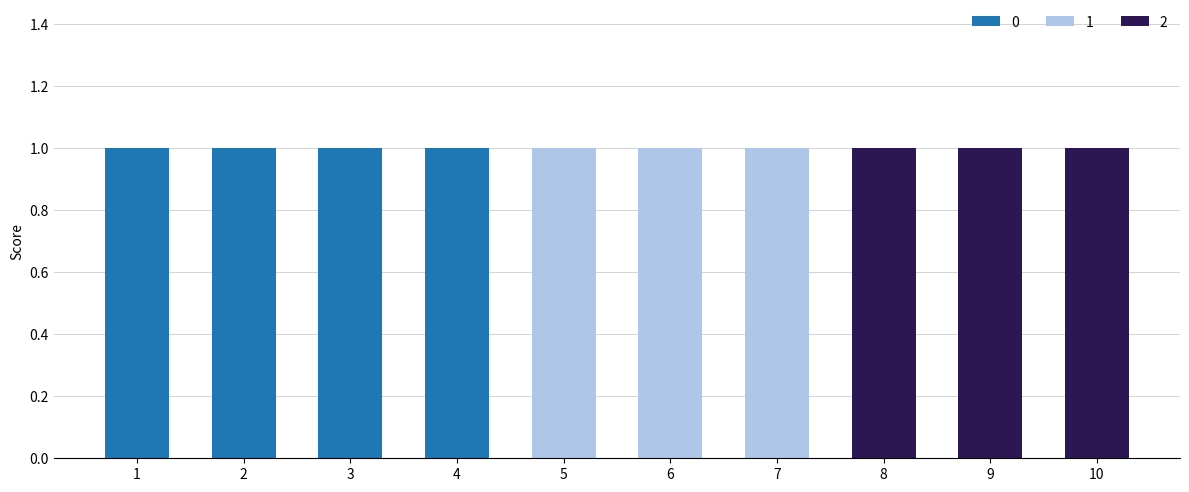

The 0 series shows 0 at 7. True or false?

True